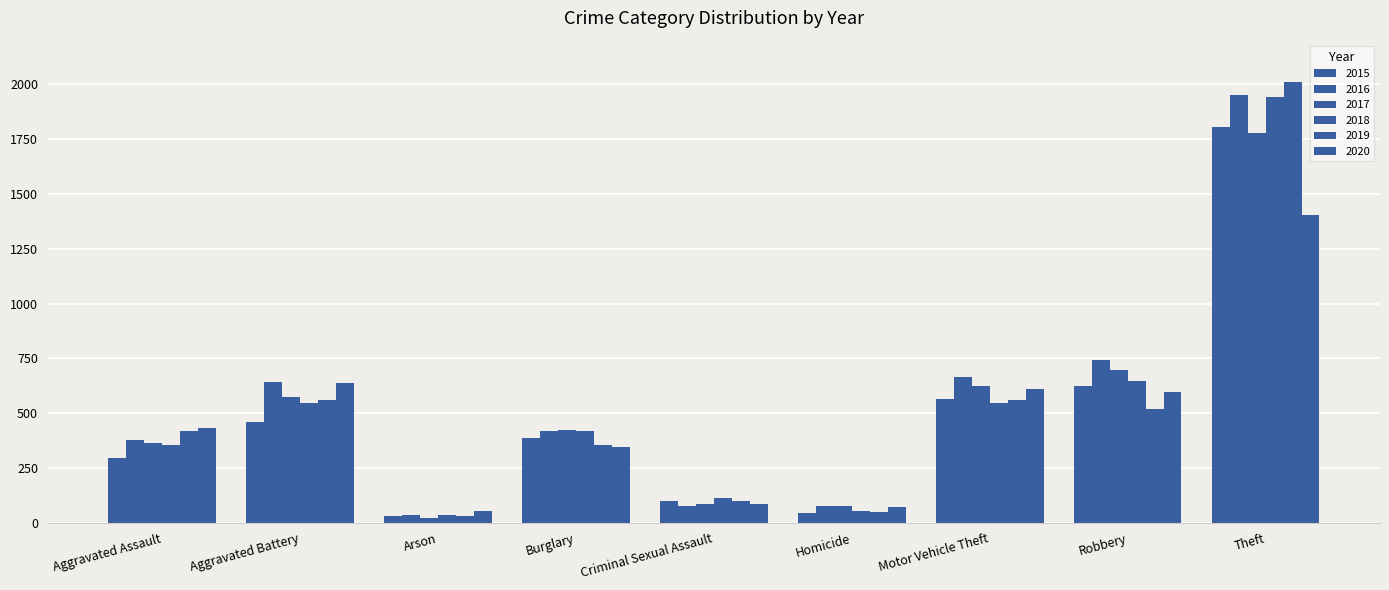

What is the difference between the highest and lowest values at Theft?

605